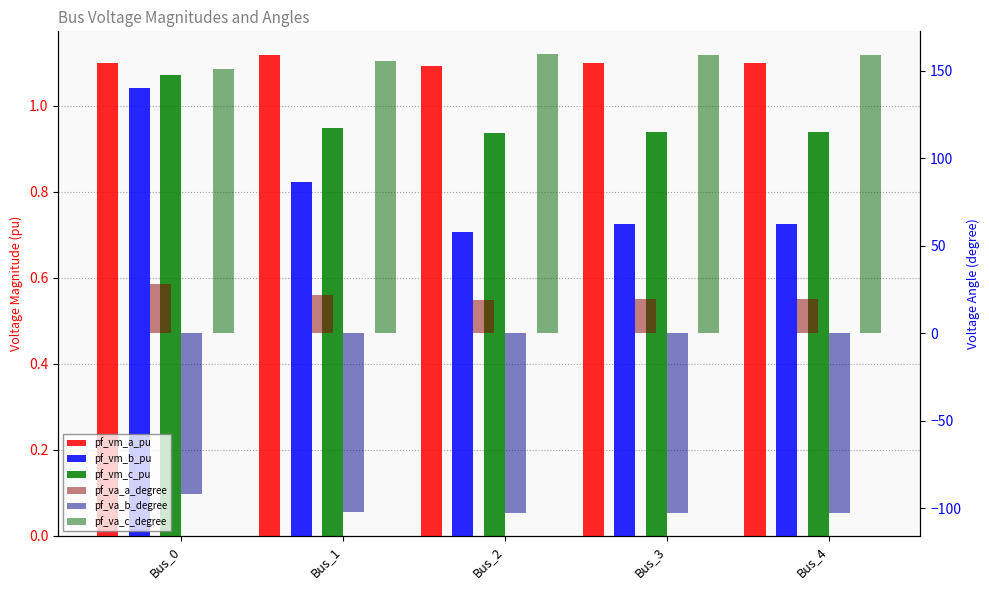

What is the sum of all pf_vm_b_pu values?

4.0